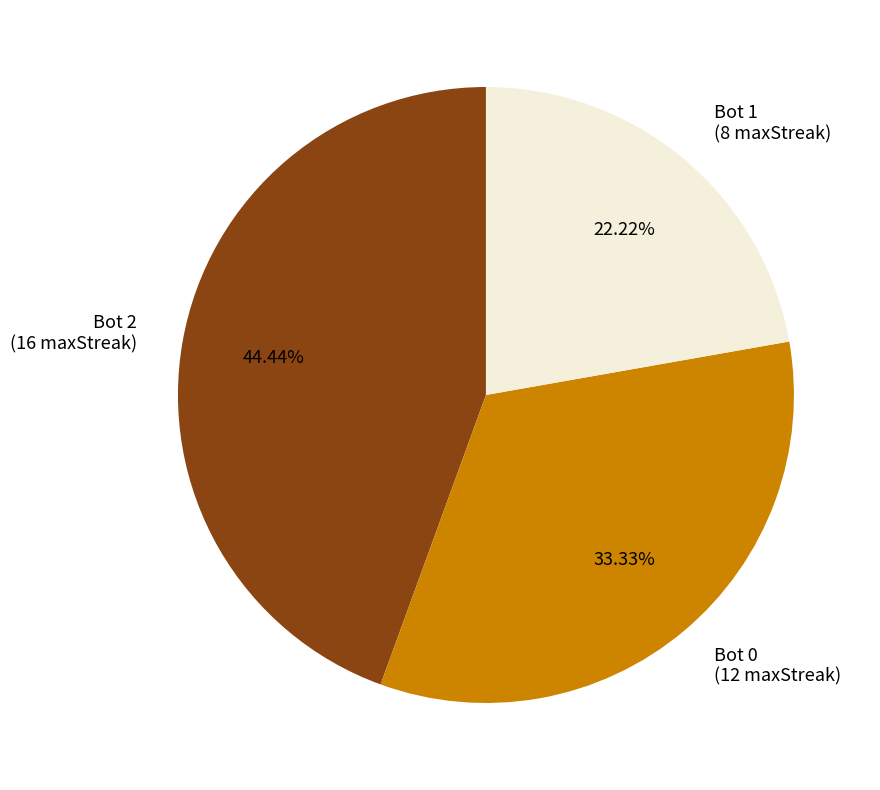

Does Bot 2 (16 maxStreak) represent more than half of the total?

No